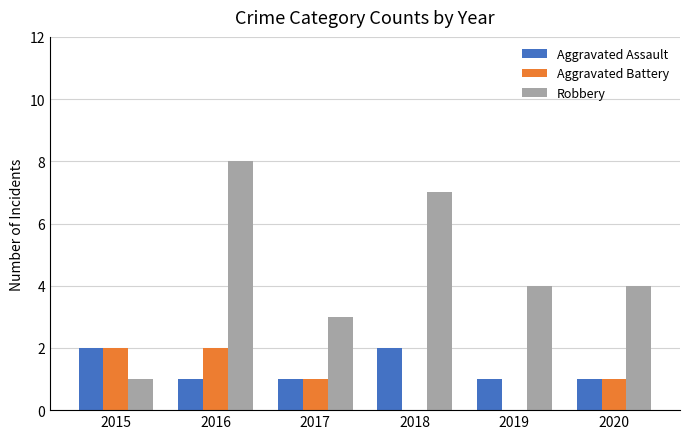

Is the value of Aggravated Battery at 2017 greater than the value of Aggravated Assault at 2015?

No